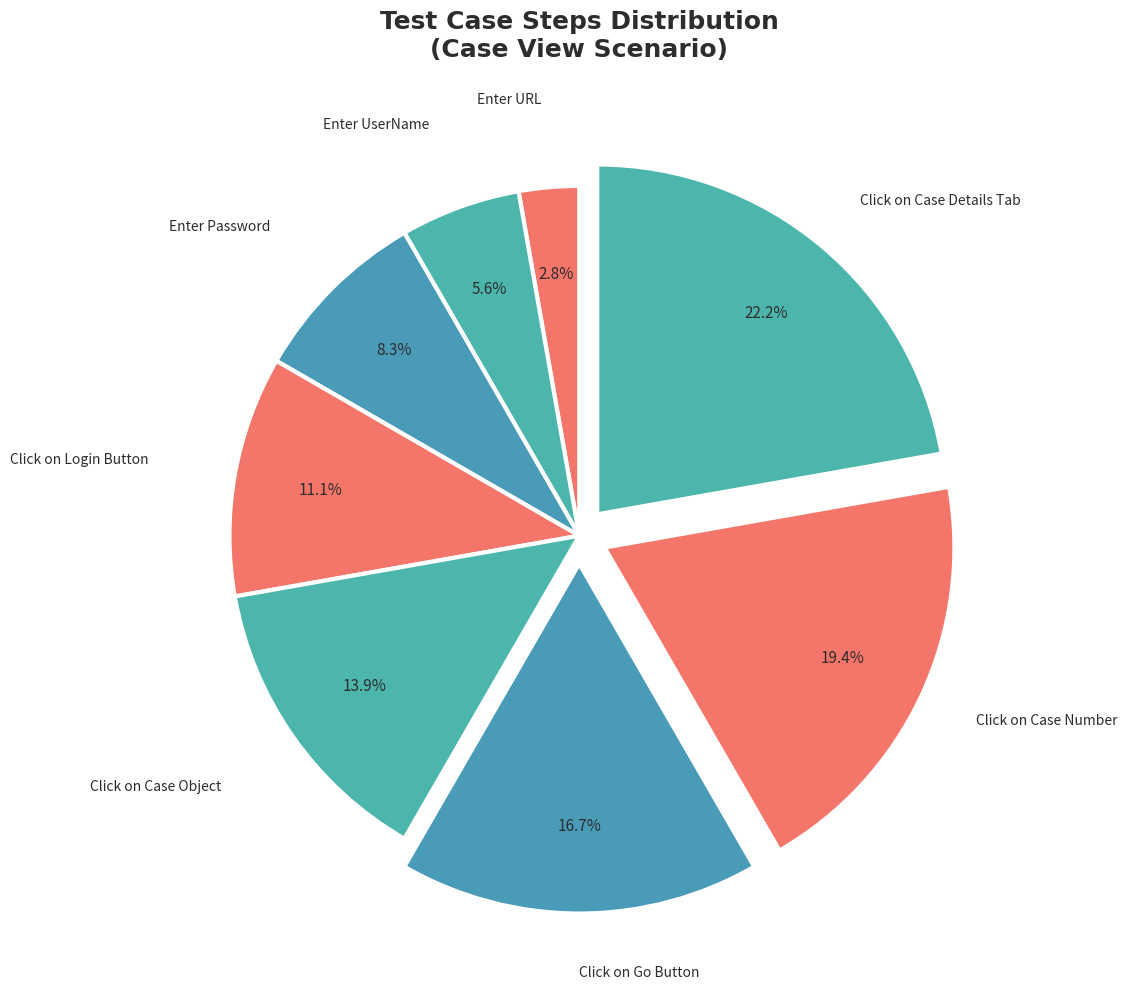

Which category has the smallest portion of the pie?

Enter URL